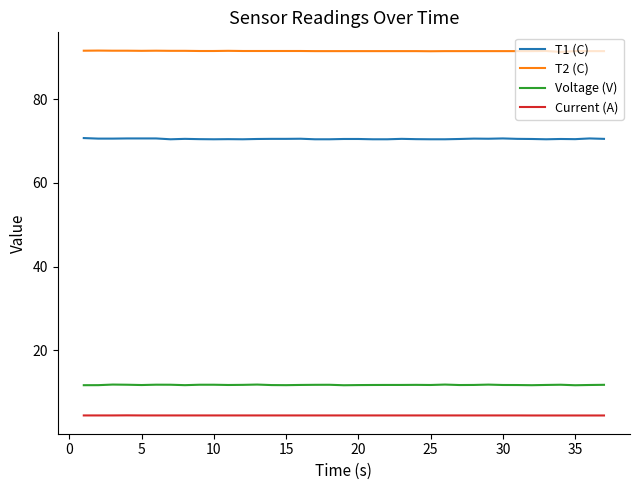

True or false: Voltage (V) and T2 (C) cross at least once.

False